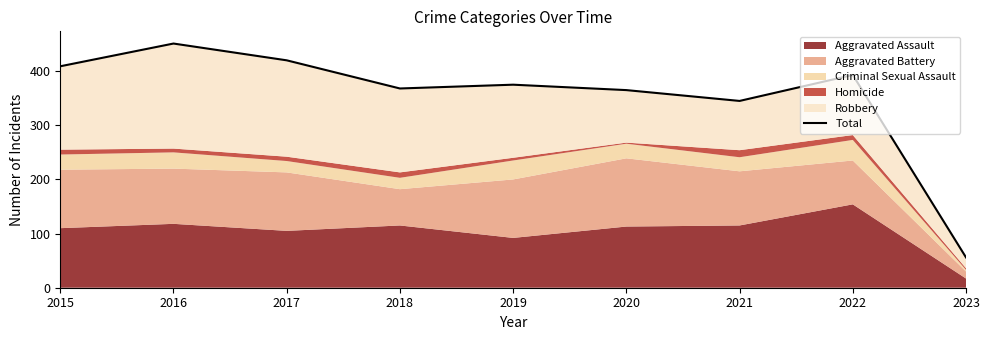

Does the chart display data point markers on the line(s)?

No